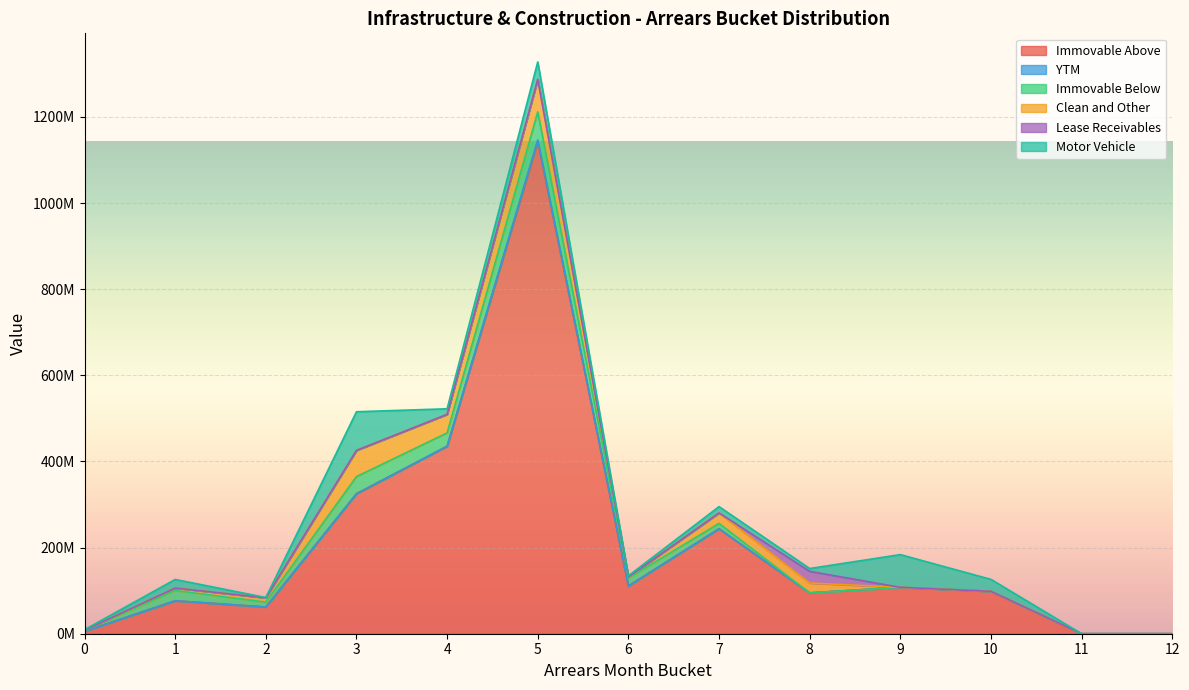

Where is the first local maximum for YTM?

5